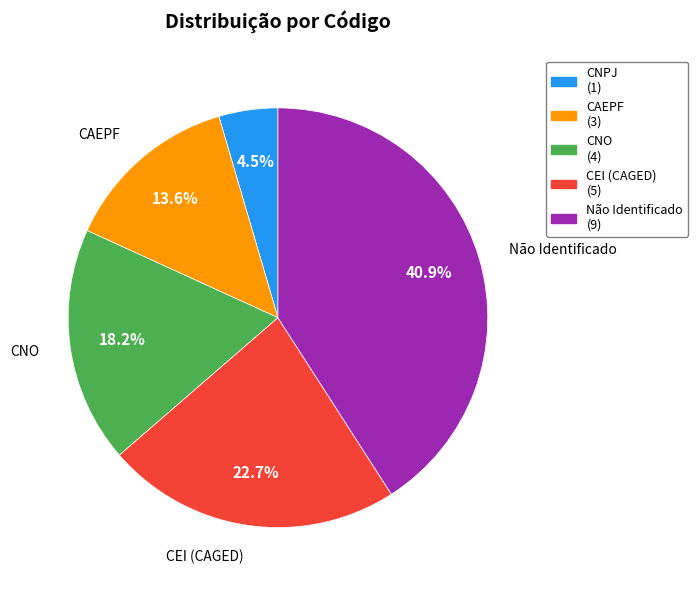

What is the ratio of the value at CNO to the value at CEI (CAGED)?

0.8